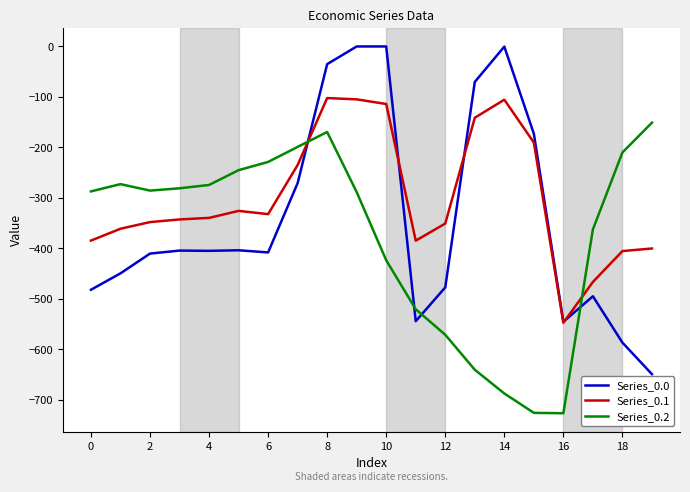

Rank the series by their maximum value, from lowest to highest.

Series_0.2, Series_0.1, Series_0.0